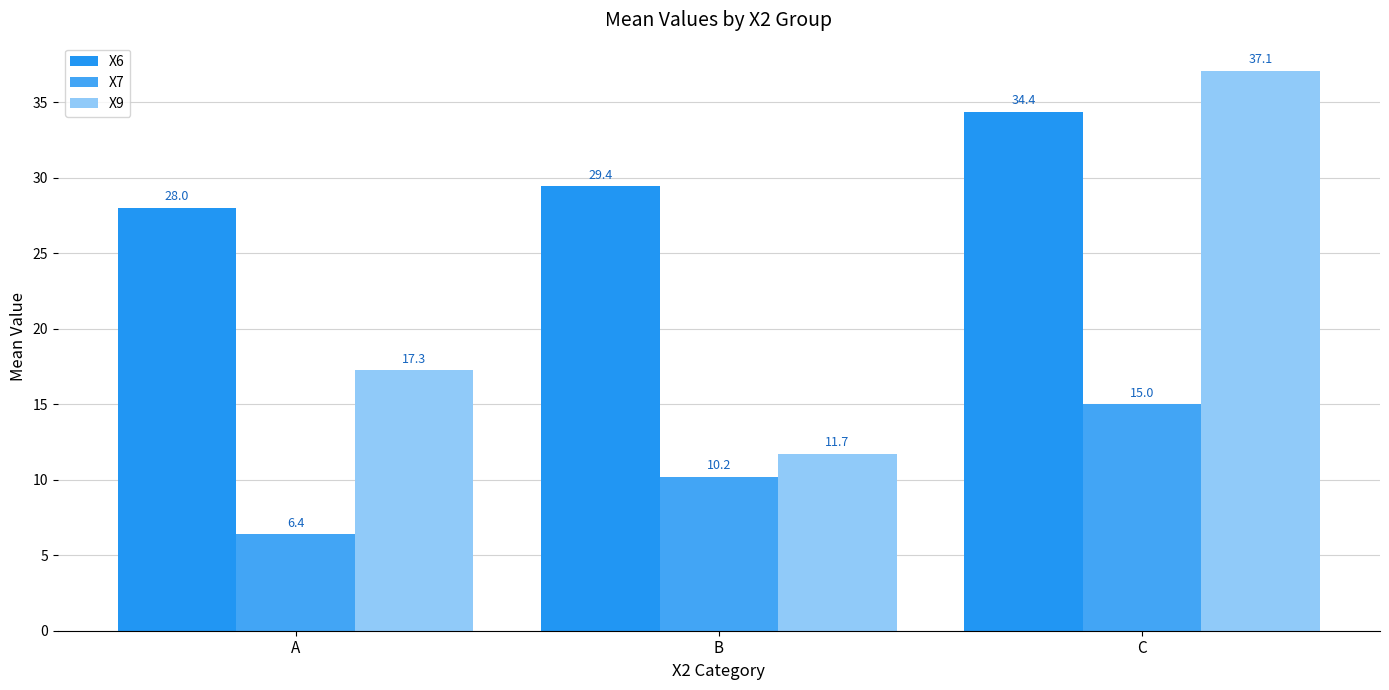

What is the value of the X9 bar at the 1st from the left?

17.3